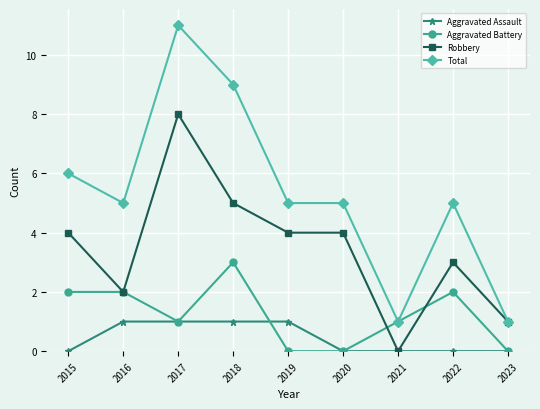

What is the sum of the Robbery values at 2021 and 2019?

4